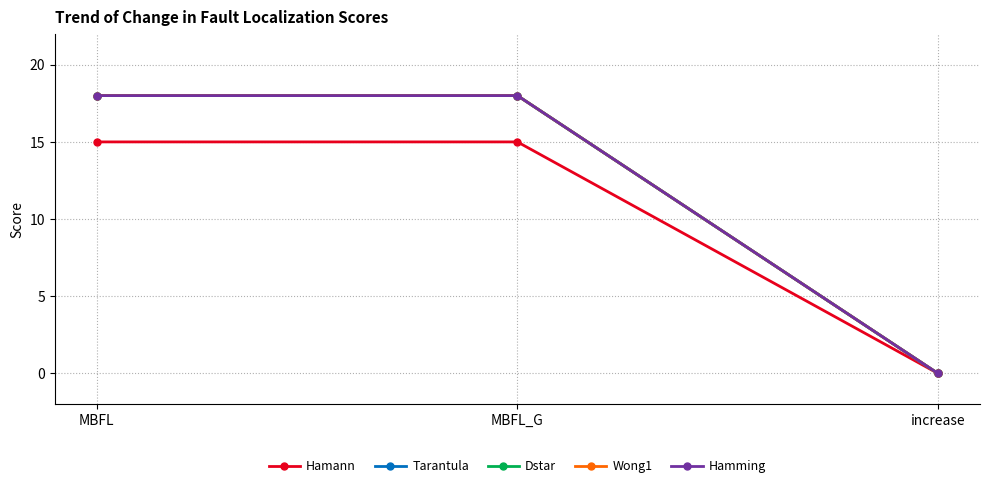

What is the sum of all Hamann values?

30